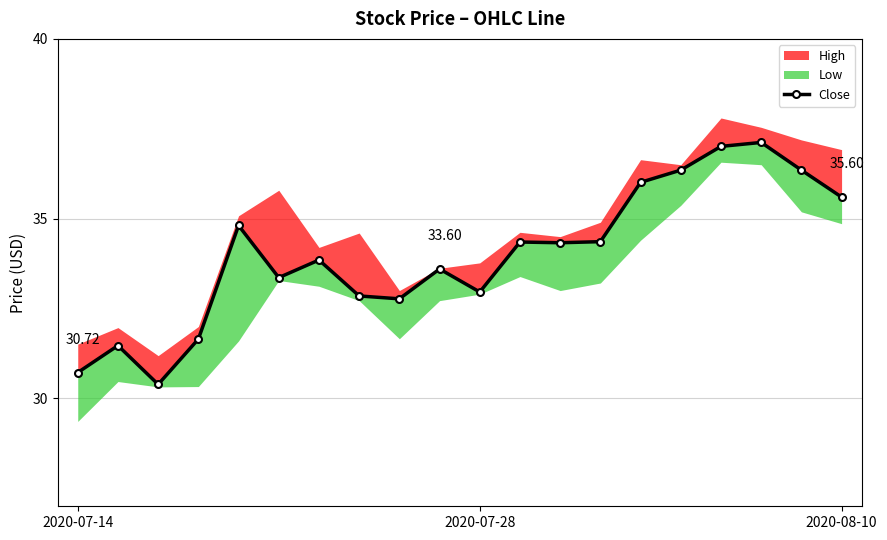

What is the difference between the values at 11 and 9?

0.8